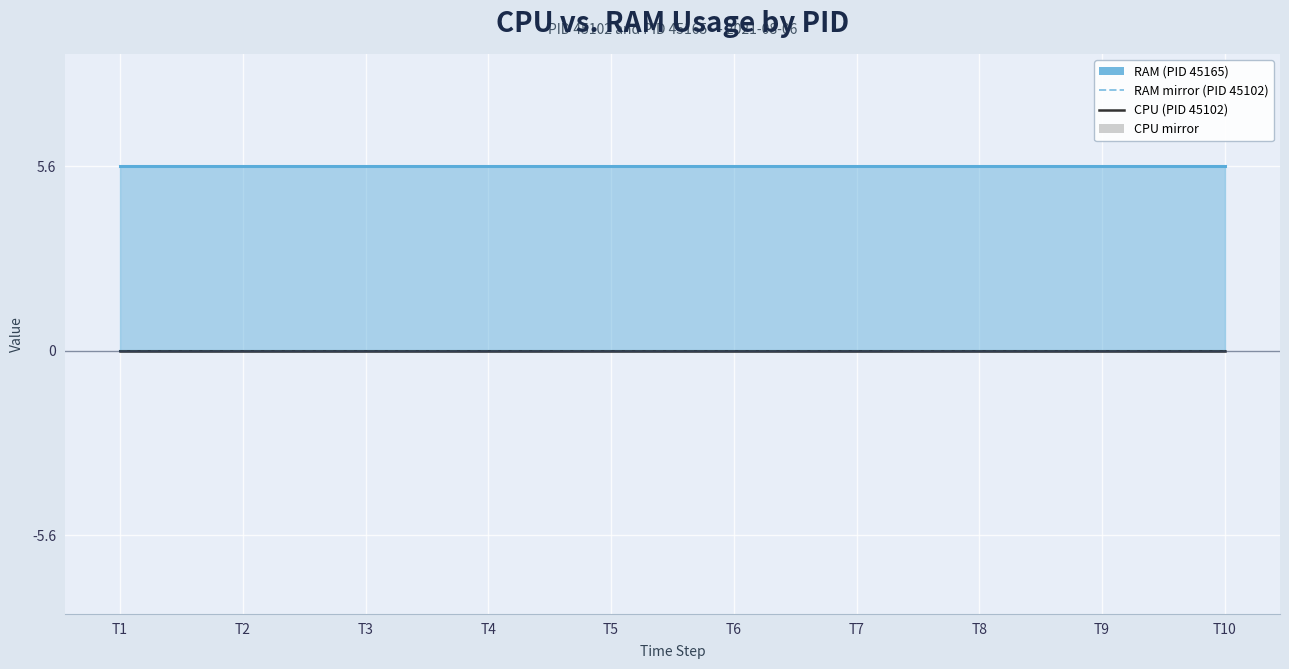

True or false: CPU has more than 2 interior local peaks.

False